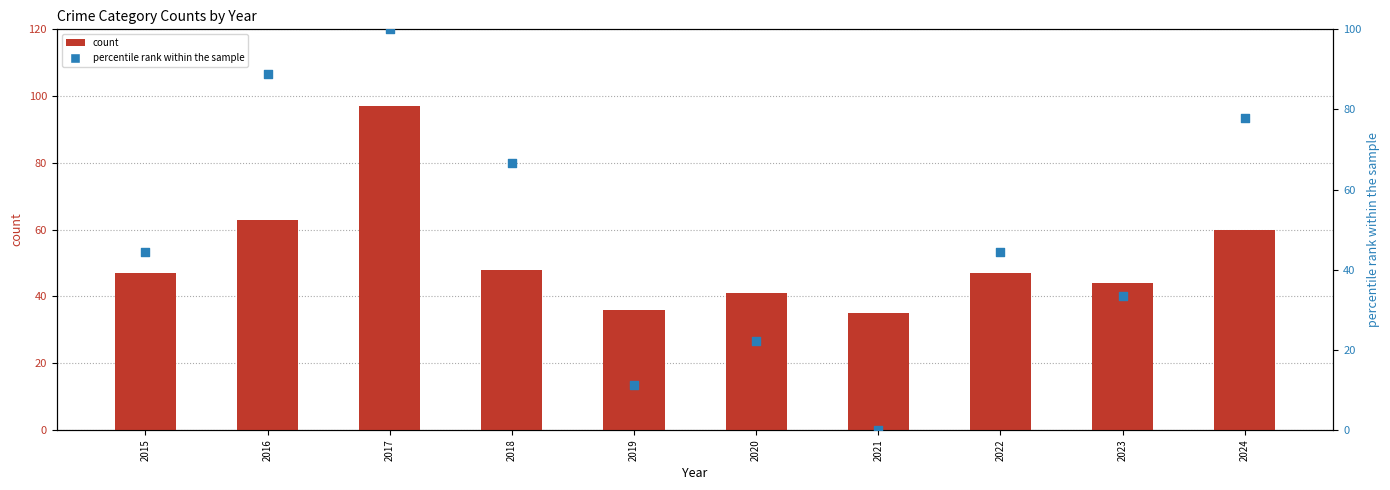

Which series has the largest Y range (max minus min)?

percentile rank within the sample